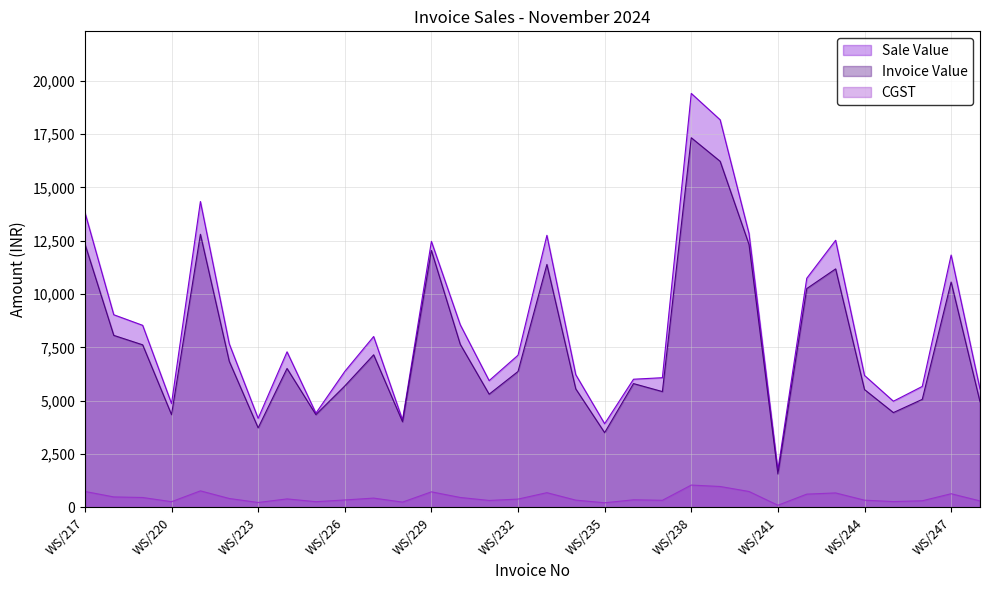

What is the value of the Invoice Value point at the 6th from the left?

6843.0